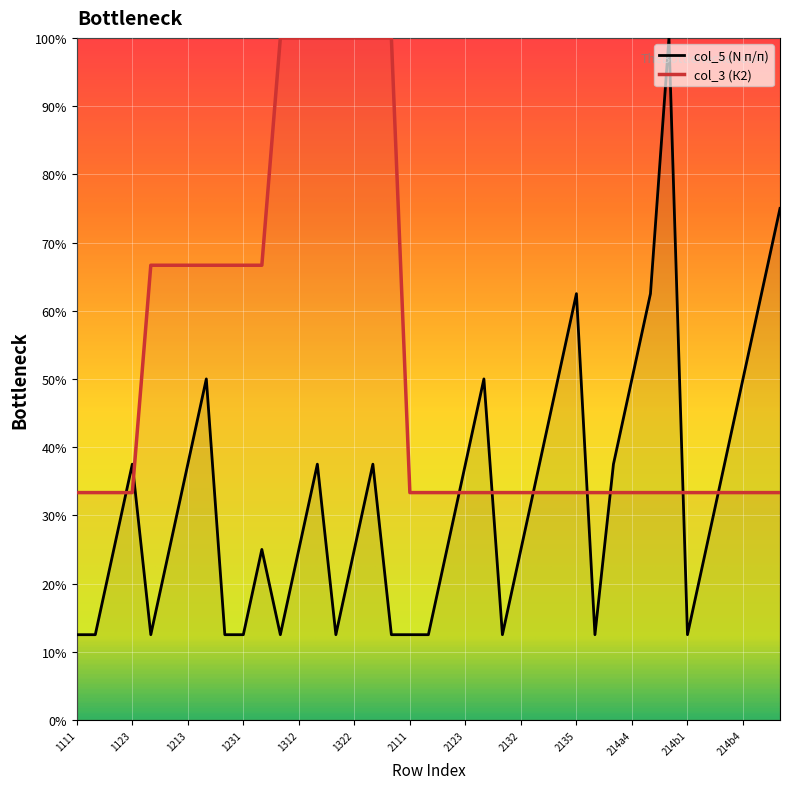

What position from the right is 1213?

33